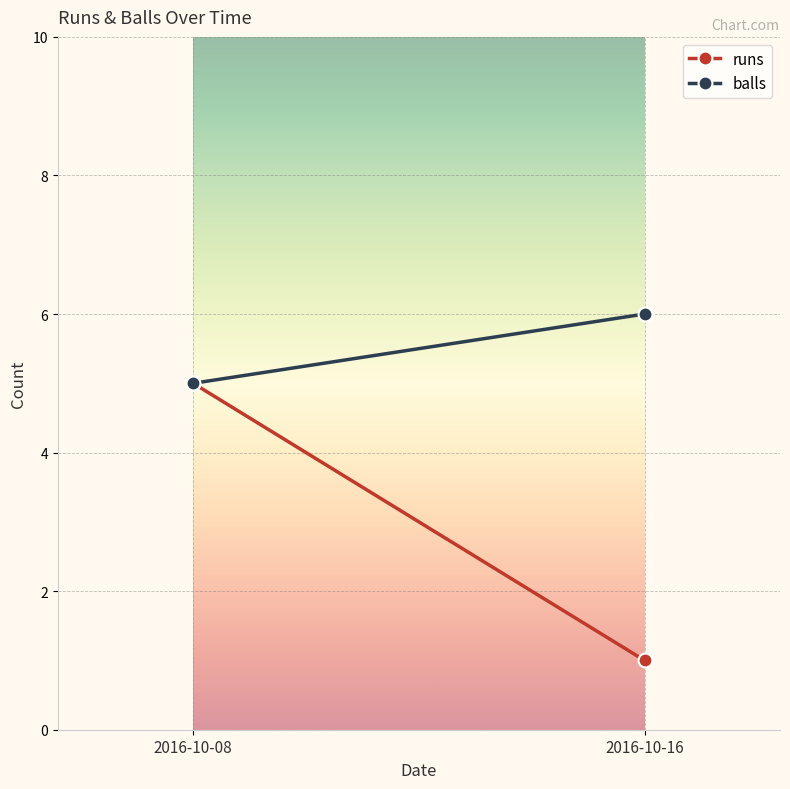

Where is balls nearest to the value 5?

2016-10-08